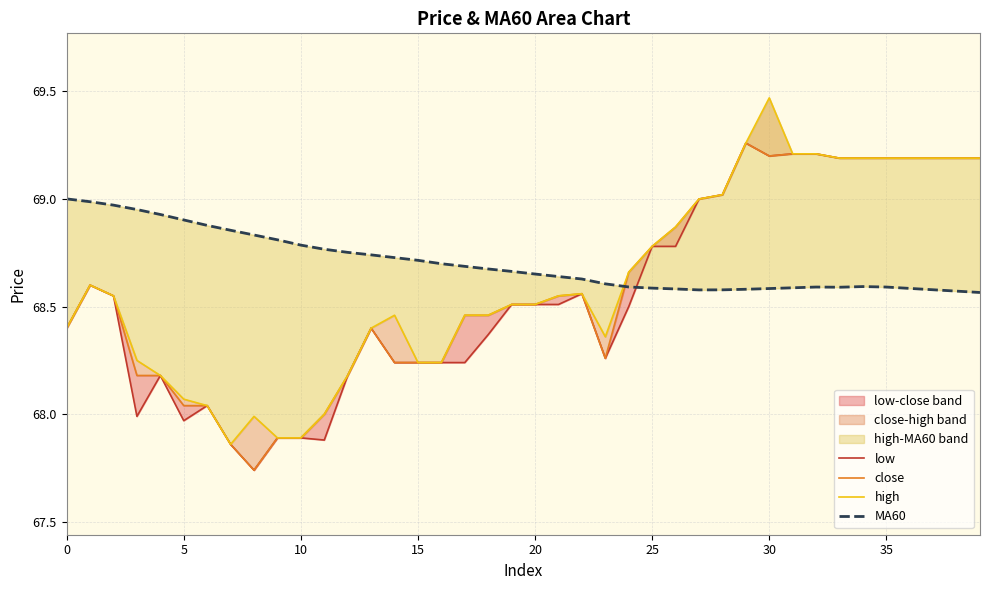

True or false: MA60 and high cross at least once.

True